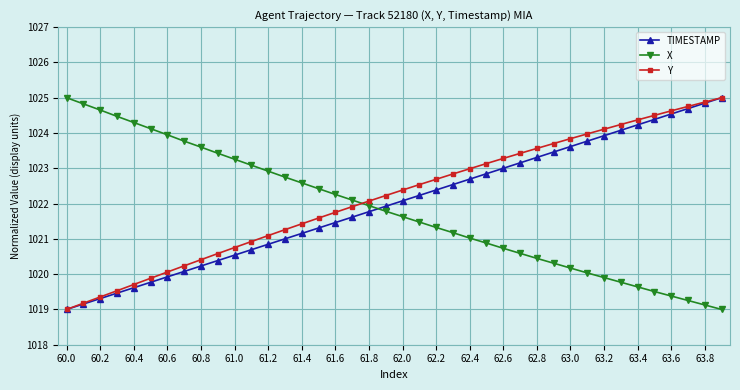

Rank the series by their average value, from highest to lowest.

Y, TIMESTAMP, X